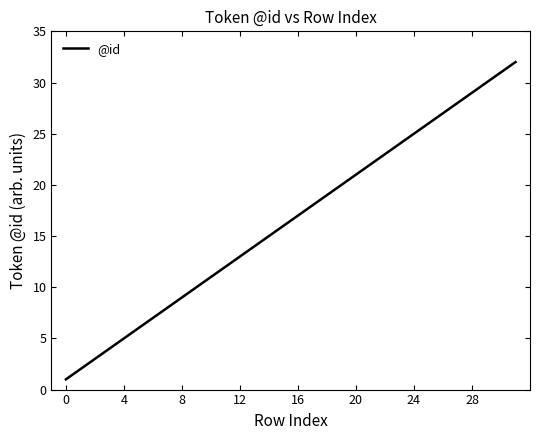

True or false: the data has more than 0 interior local peaks.

False